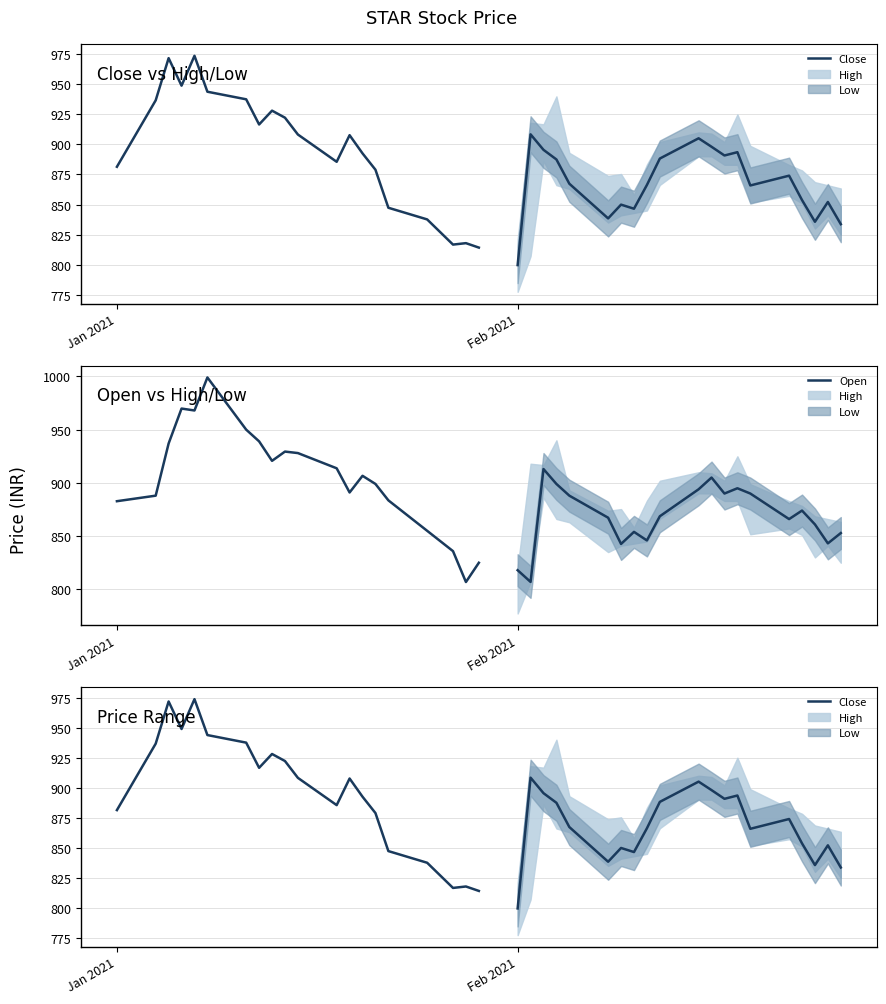

Does the chart display data point markers on the line(s)?

No